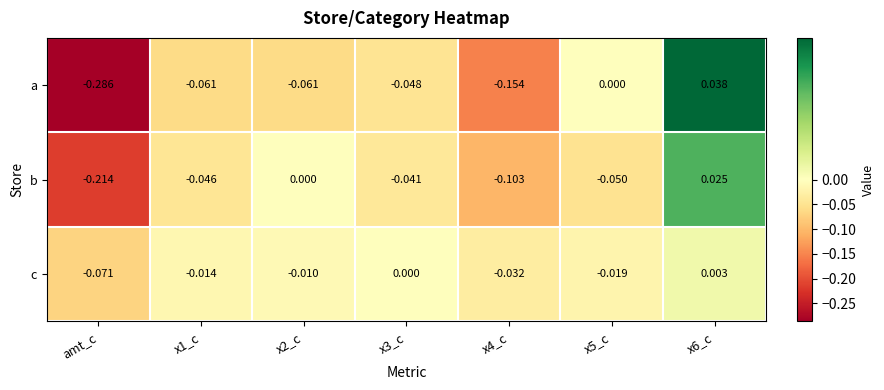

At which category does the chart reach its minimum across all series?

amt_c